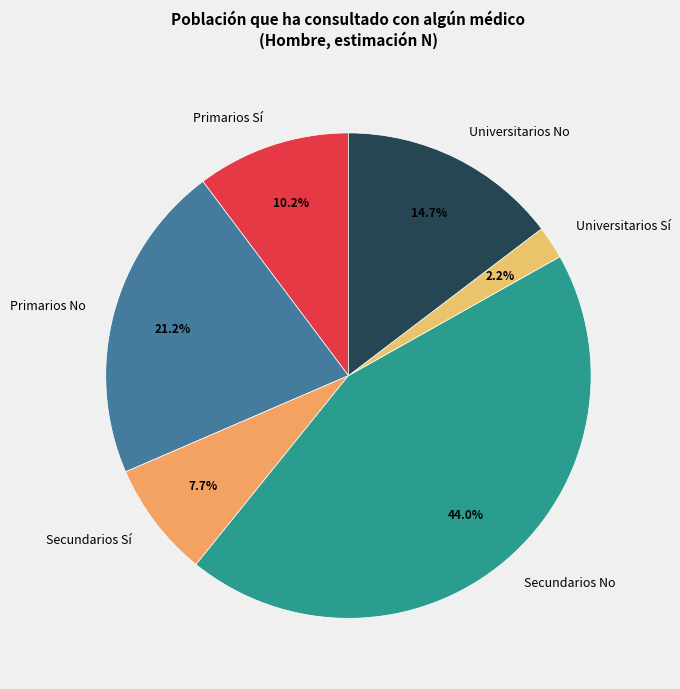

What portion of the pie excludes Secundarios Sí?

92.3%